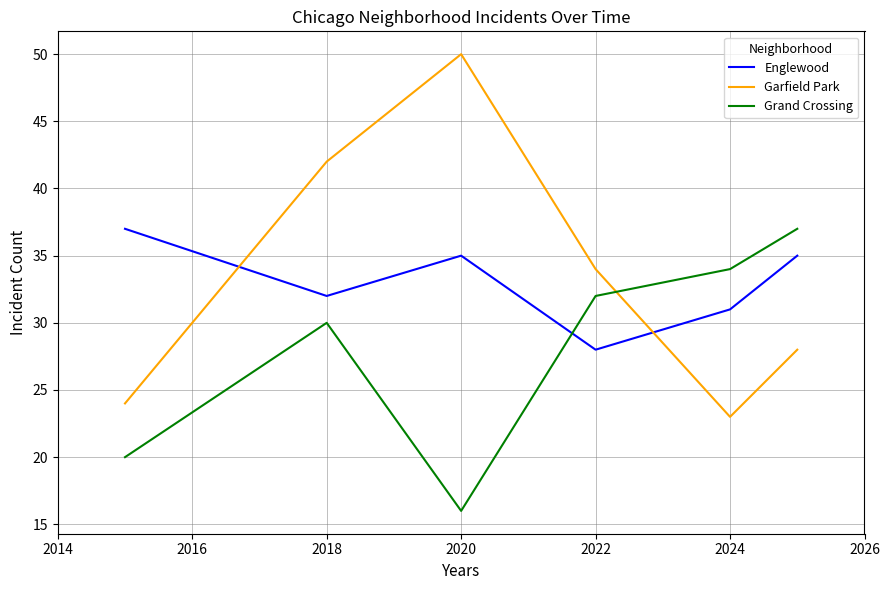

How many lines are shown in the chart?

3